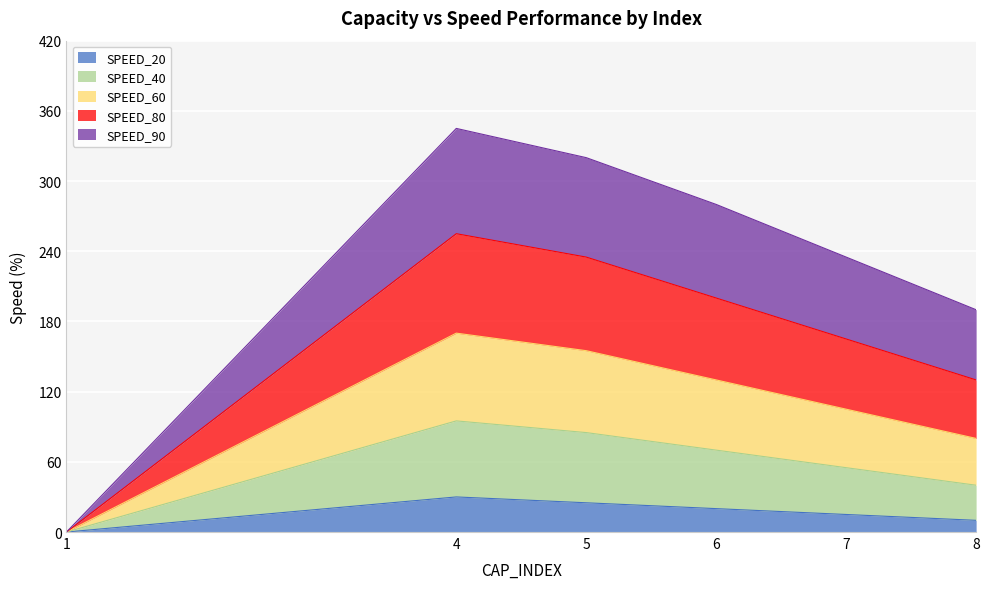

What value does the SPEED_80 series have at 5, to the nearest 10?

240